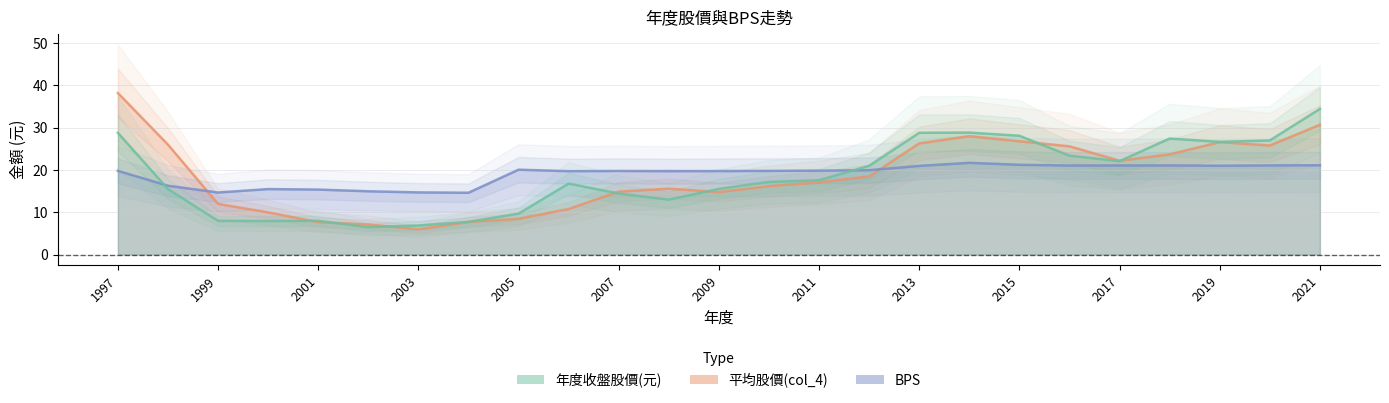

Is the value of 平均股價(col_4) at 2011 greater than the value of BPS at 2009?

No